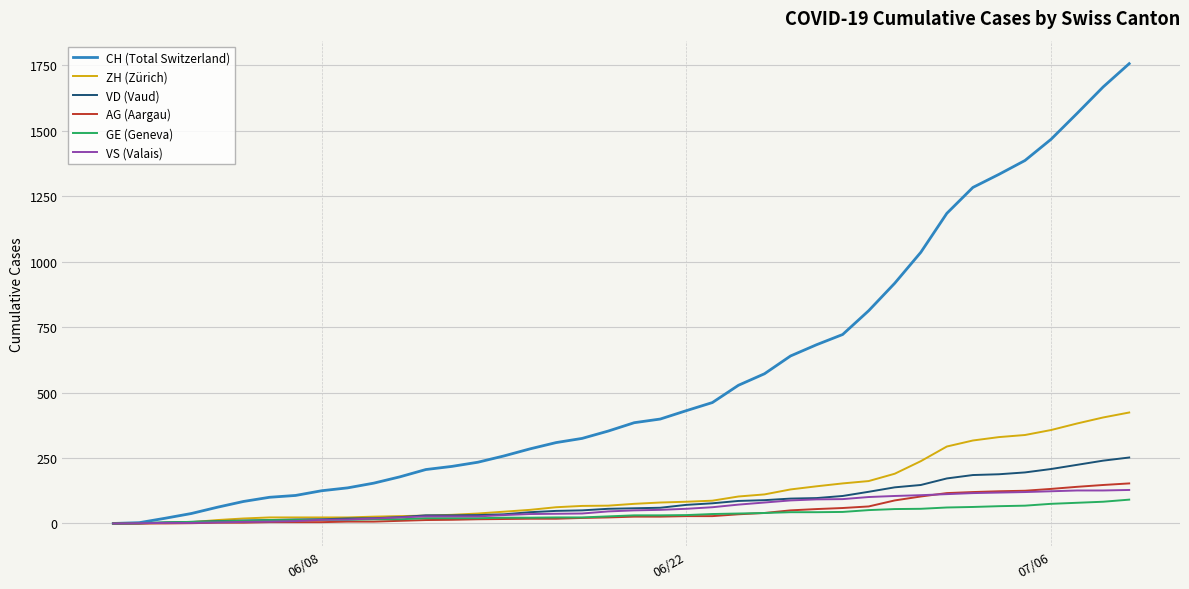

Which series has the largest range (max minus min)?

CH (Total Switzerland)